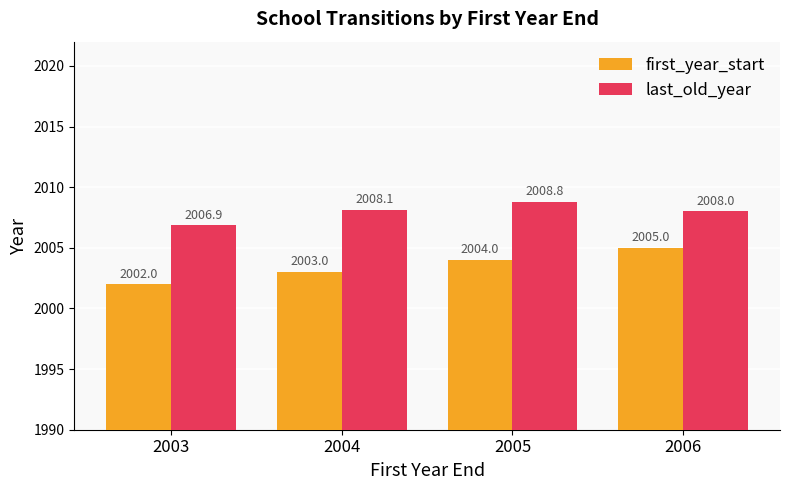

How many values in the last_old_year series are below 2008?

1